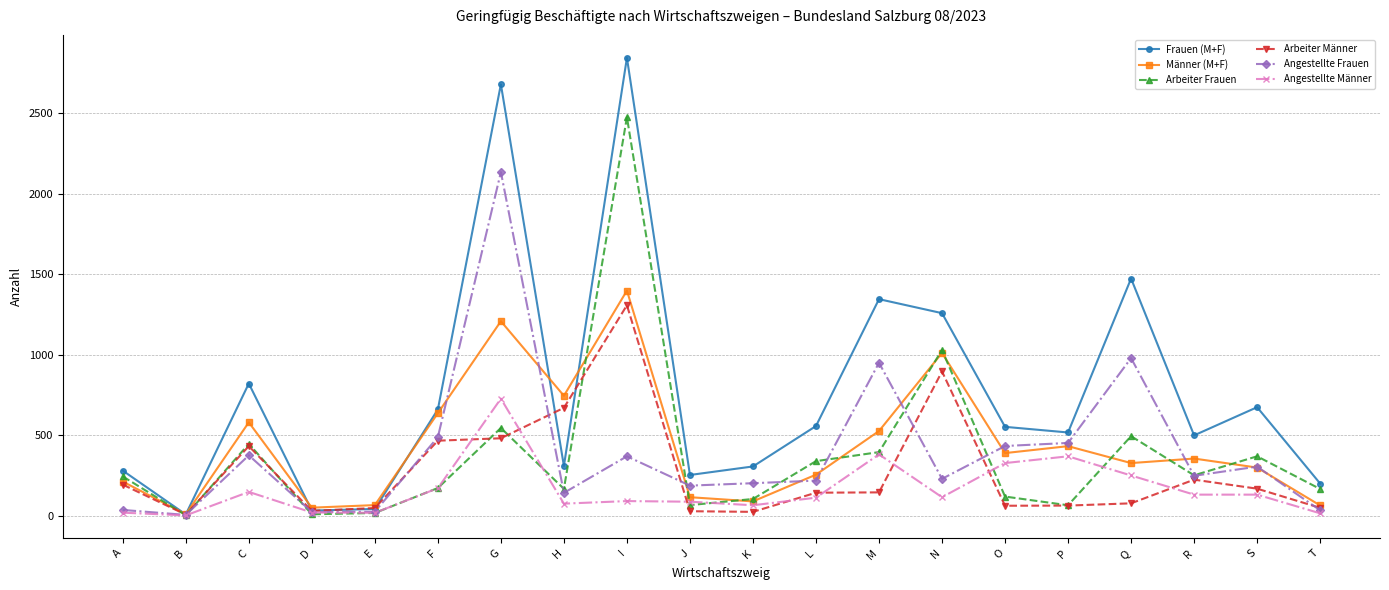

What is the difference between the second highest and minimum values in the Frauen (M+F) series?

2671